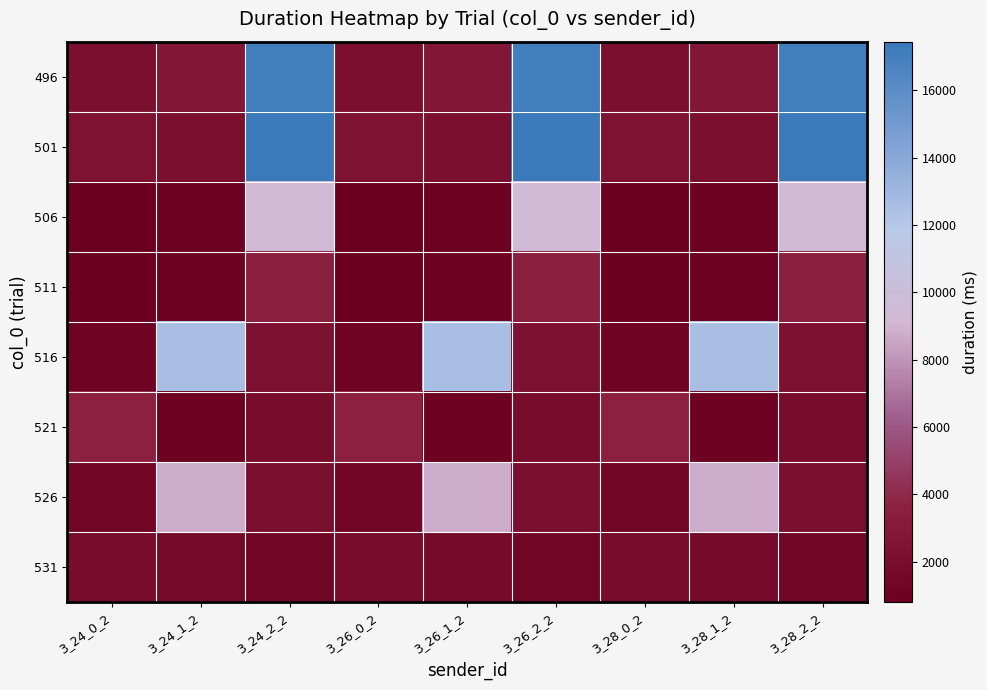

Rank the series at 3_26_2_2 from lowest to highest value.

531, 521, 526, 516, 511, 506, 496, 501